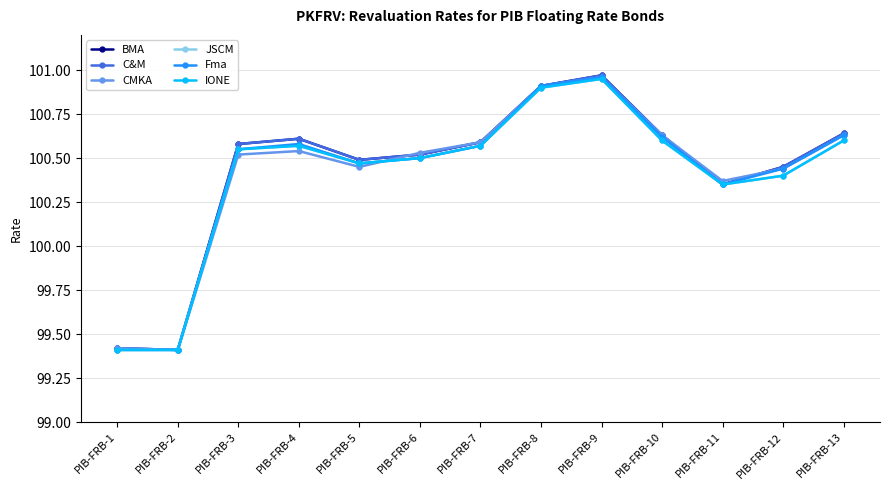

At which category is the sum across all series the highest?

PIB-FRB-9